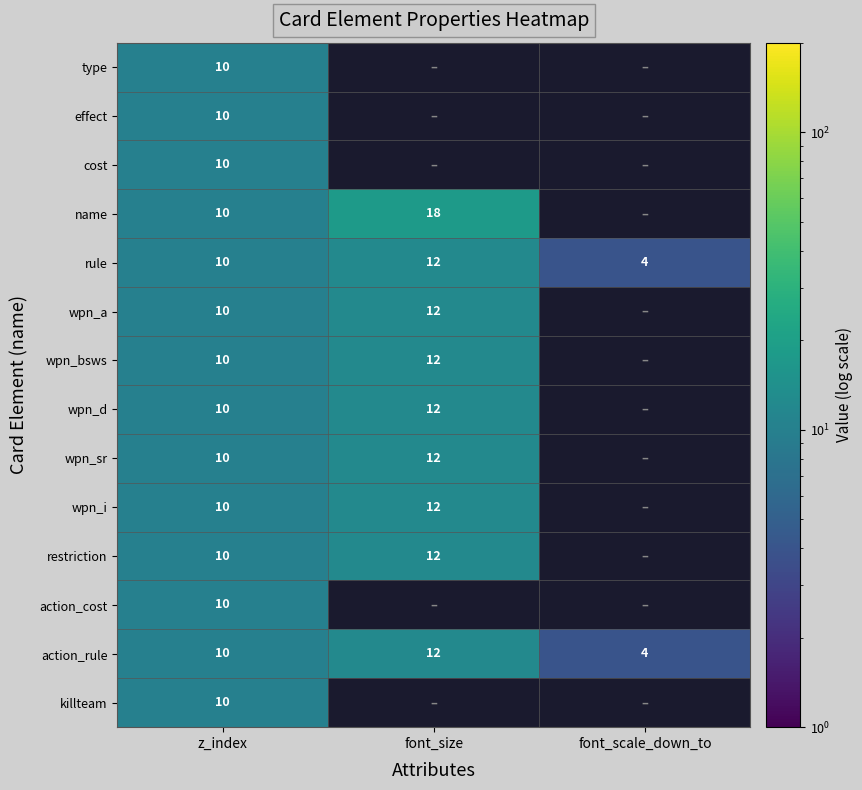

List the labels in order of action_rule value, smallest first.

font_scale_down_to, z_index, font_size